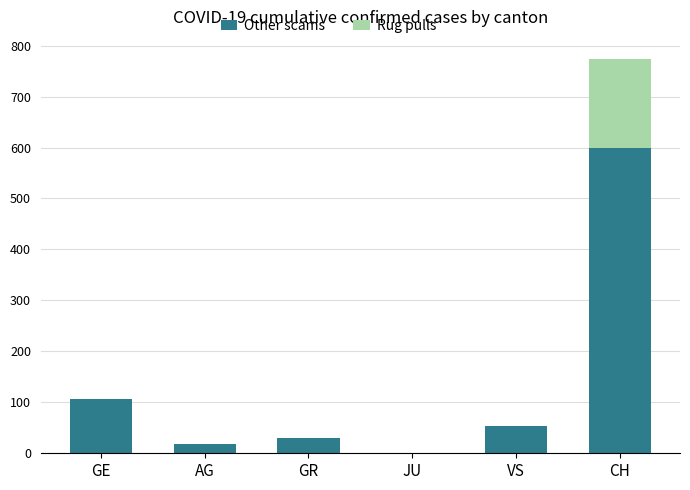

What is the total value across all series at VS?

53